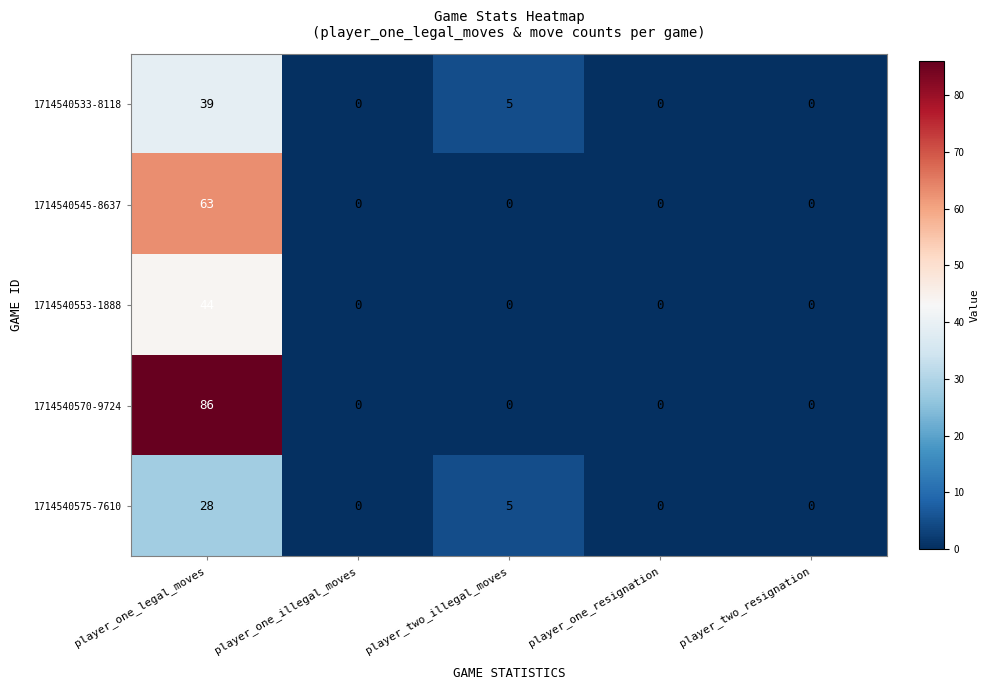

True or false: 1714540570-9724 has a value of 47 at player_two_illegal_moves.

False